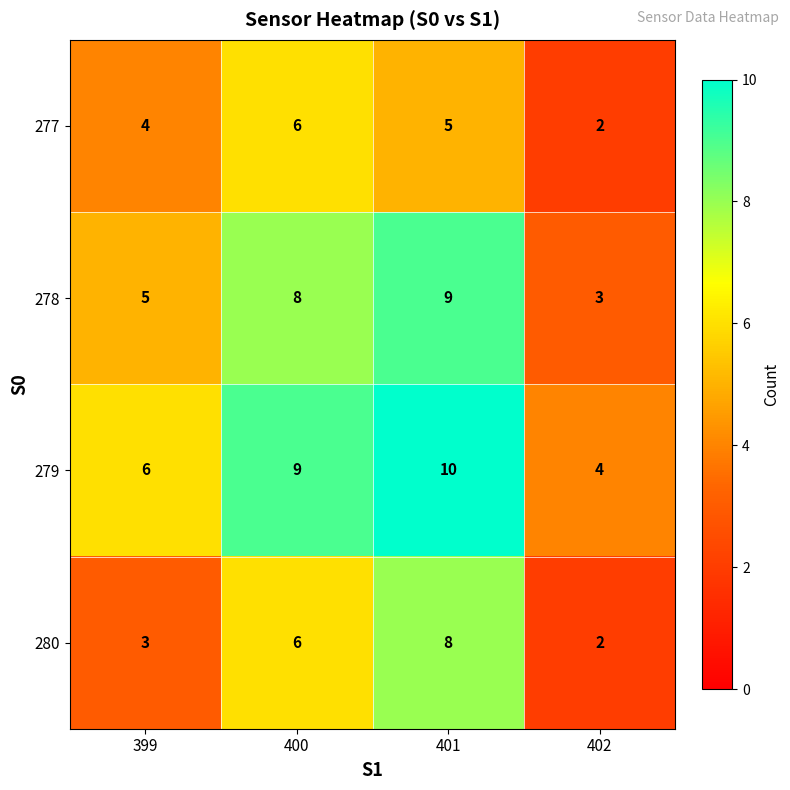

List the labels in order of 277 value, largest first.

400, 401, 399, 402